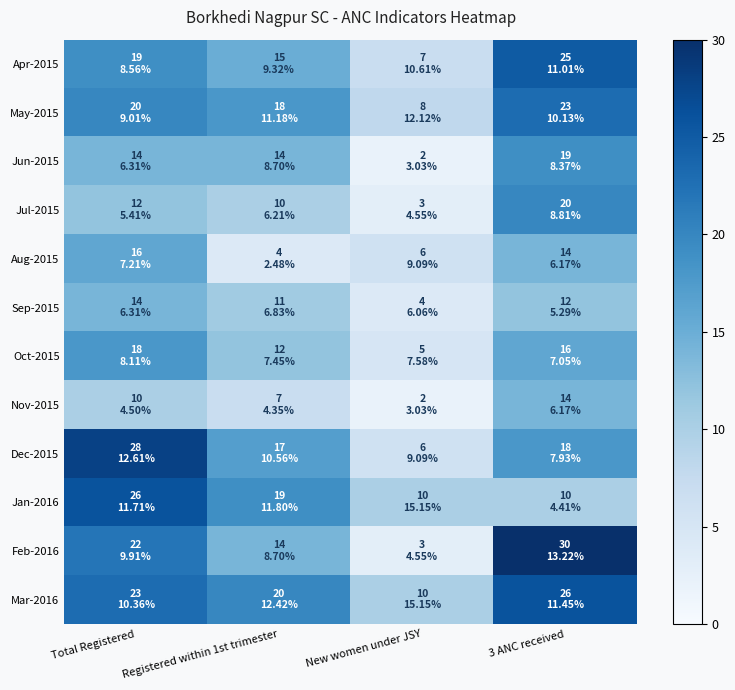

Which series has the widest spread of values?

Feb-2016